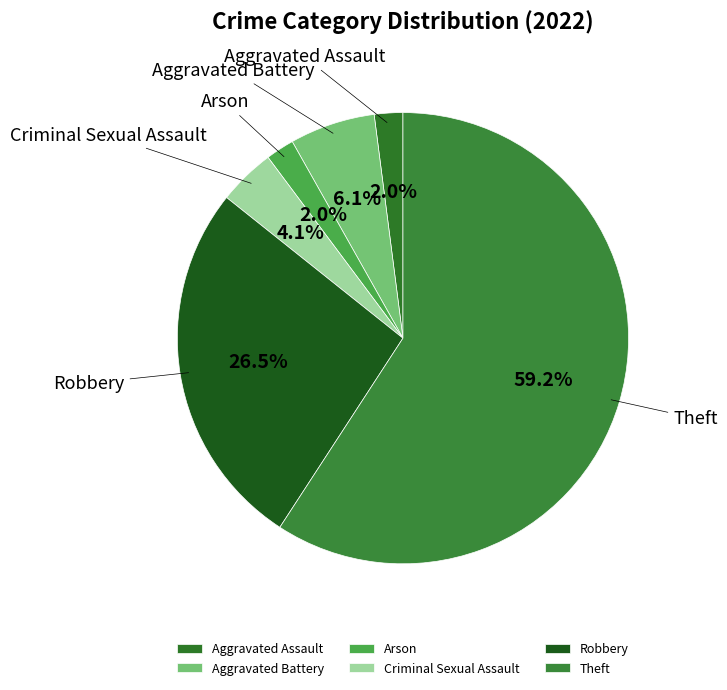

What is the ratio of the value at Theft to the value at Robbery?

2.2